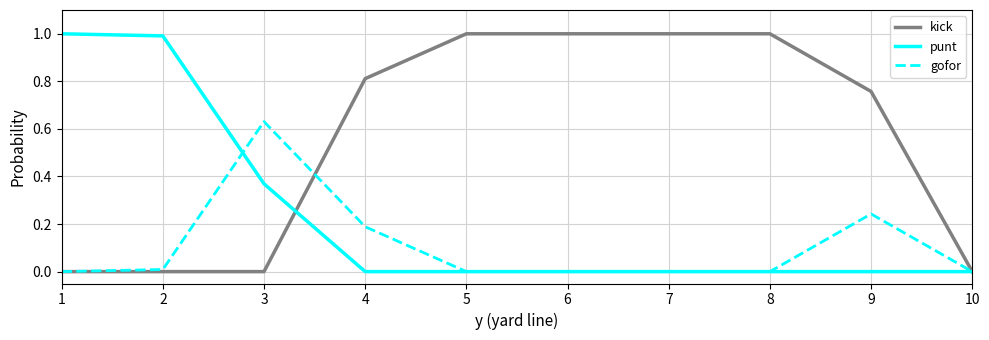

Where do kick and punt first cross each other?

3 and 4